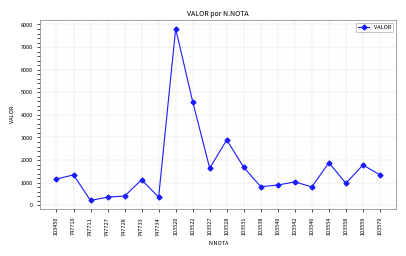

What is the greatest value displayed?

7814.8